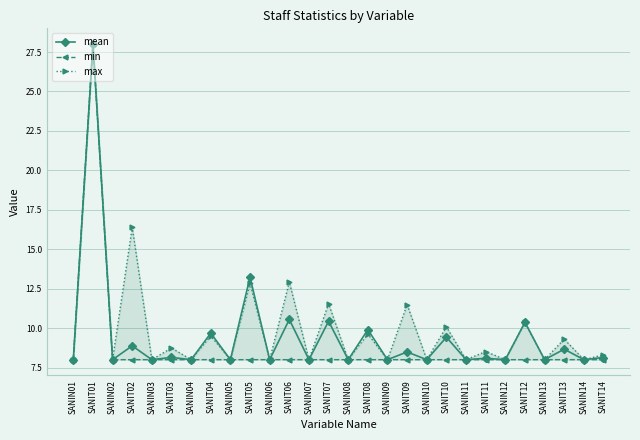

What is the difference between the maximum and second lowest values in the mean series?

20.0